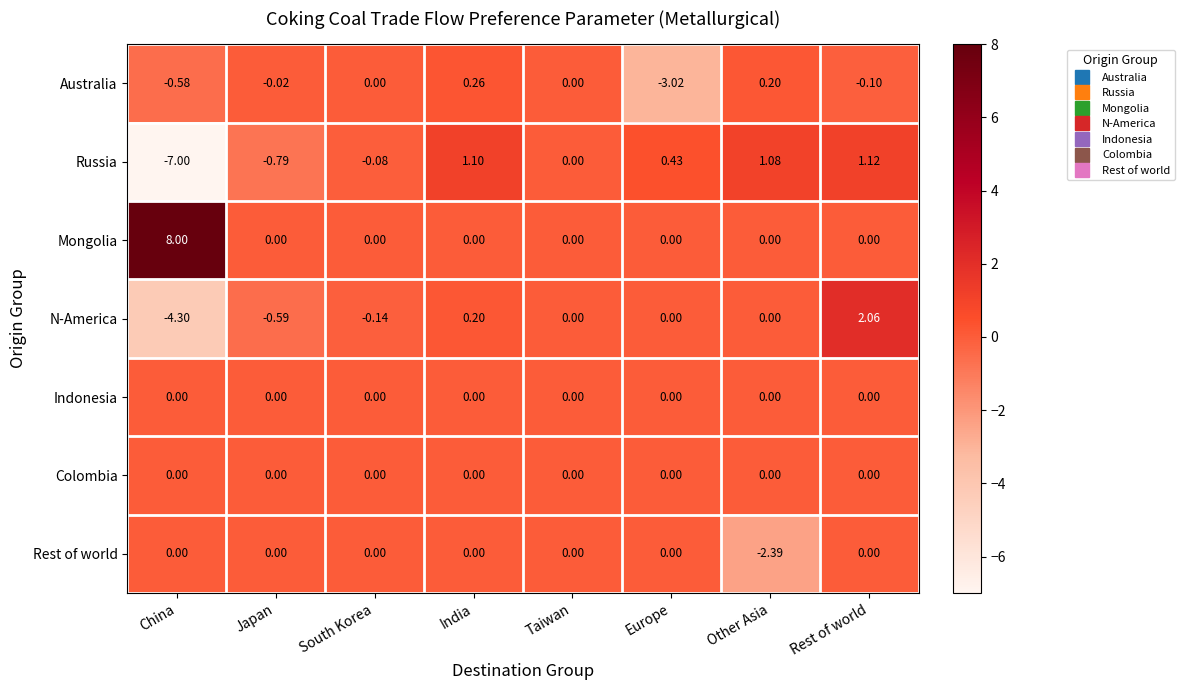

What is the greatest value displayed?

8.0